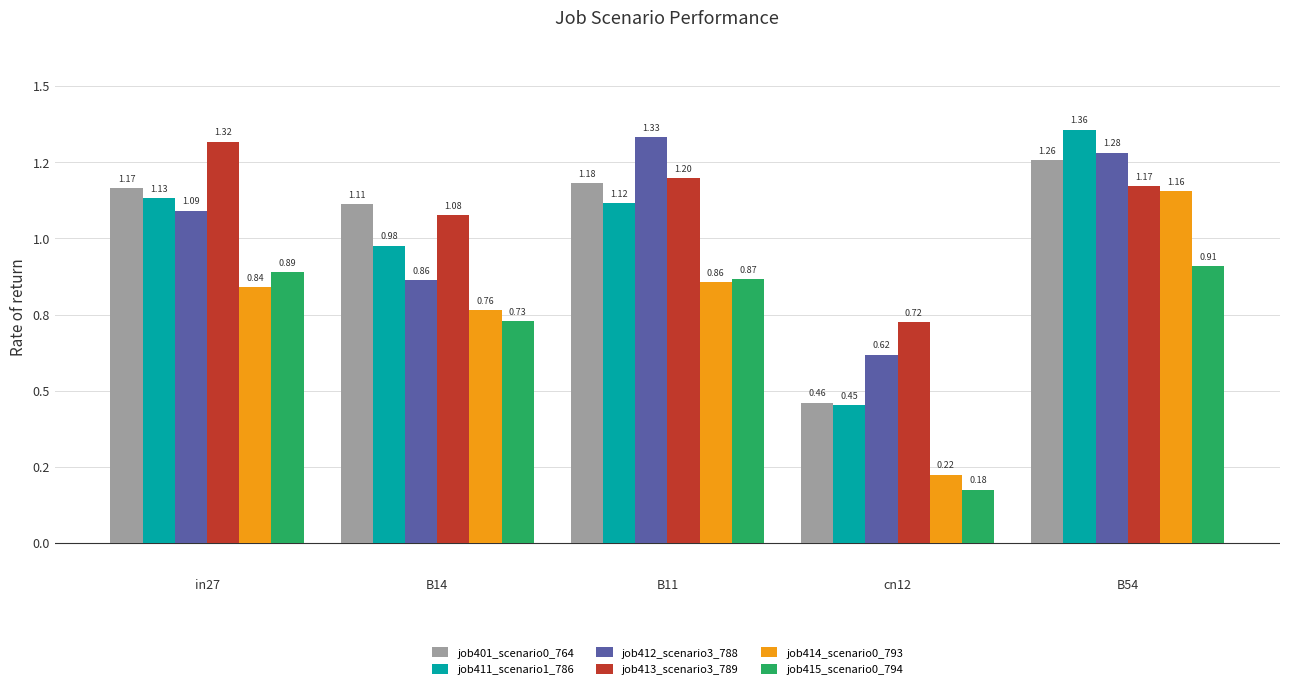

Are the bars grouped side by side (vs. stacked)?

Yes